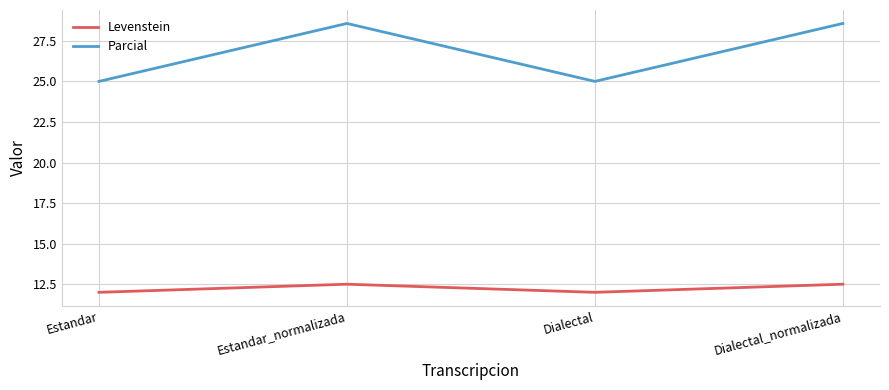

Read the Parcial value at Dialectal.

25.0